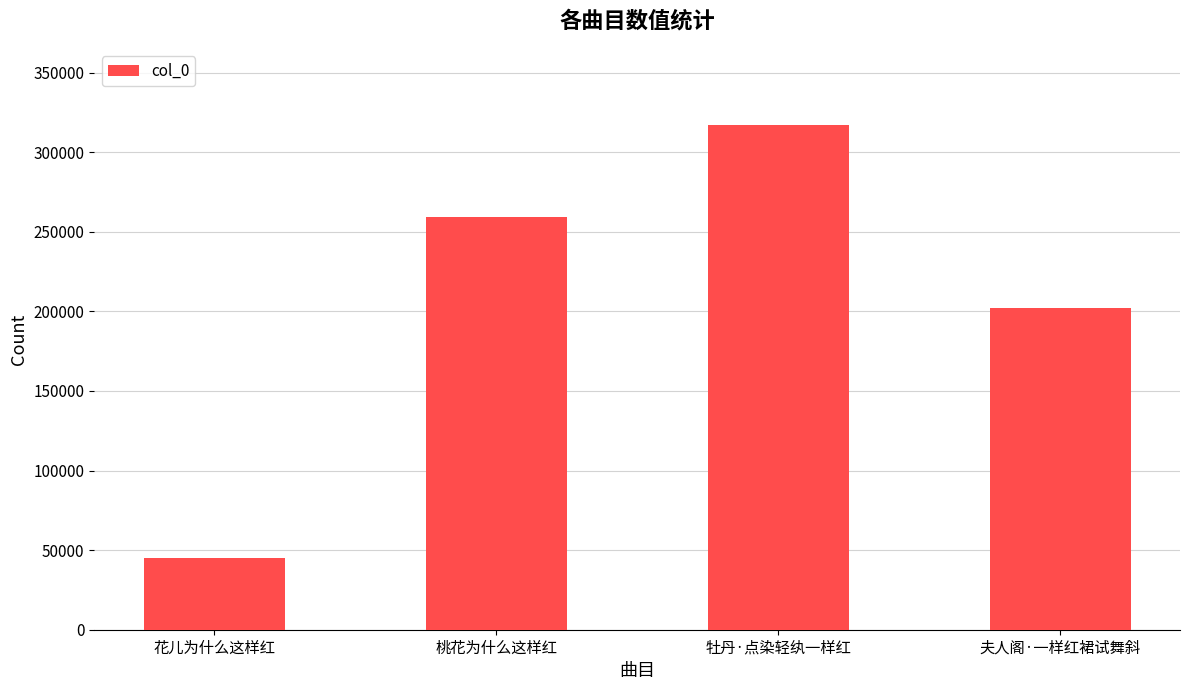

The chart shows a value of 45133 at 花儿为什么这样红. True or false?

True